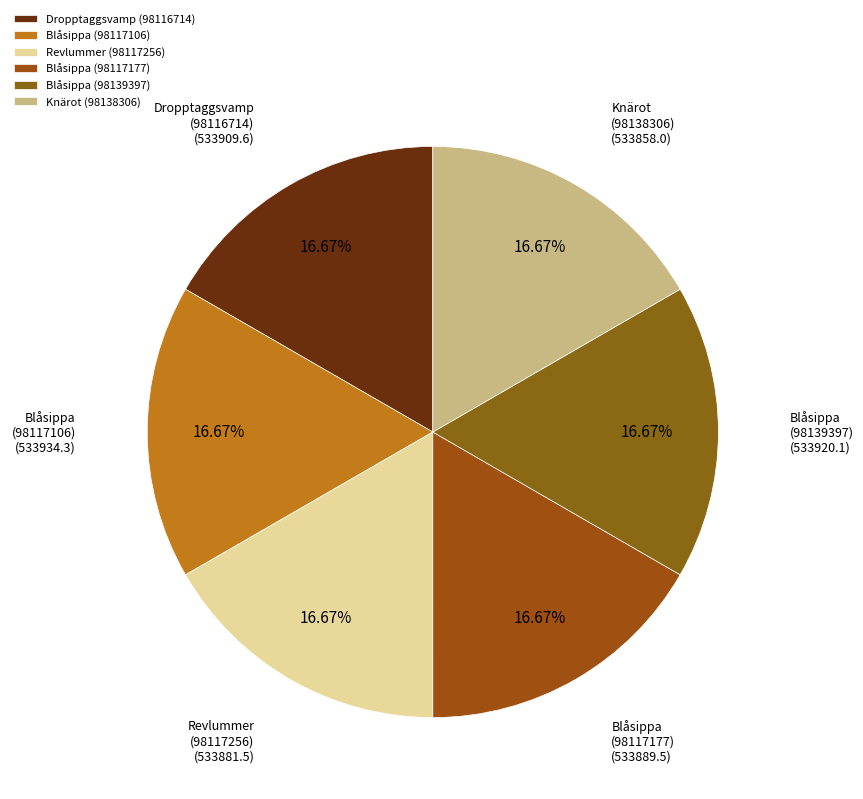

Approximately how many times larger is the value at Blåsippa (98117177) compared to Blåsippa (98117106)?

1.0